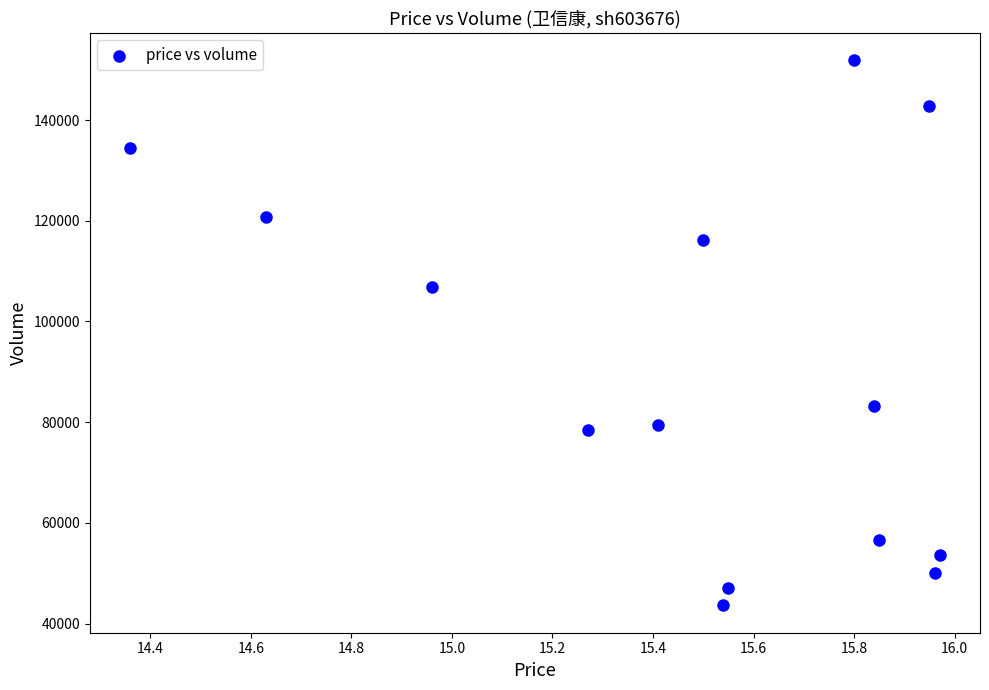

What Y value in the scatter plot is closest to 97755?

106925